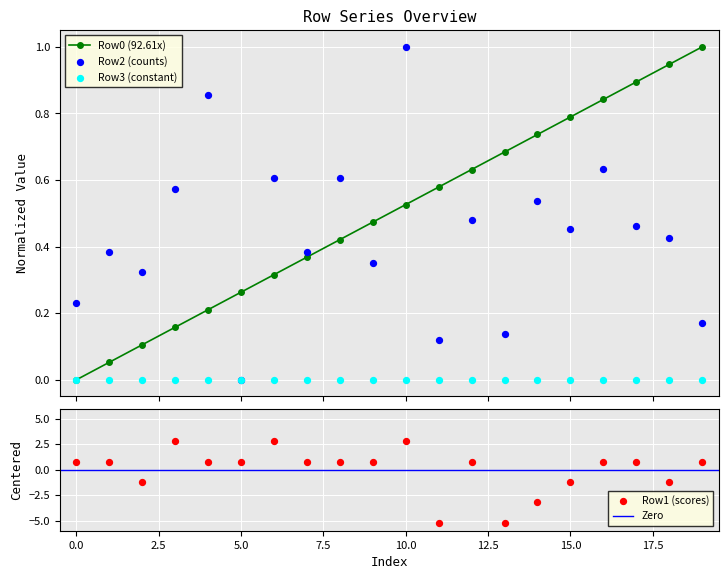

At how many categories does at least one series exceed 0?

20